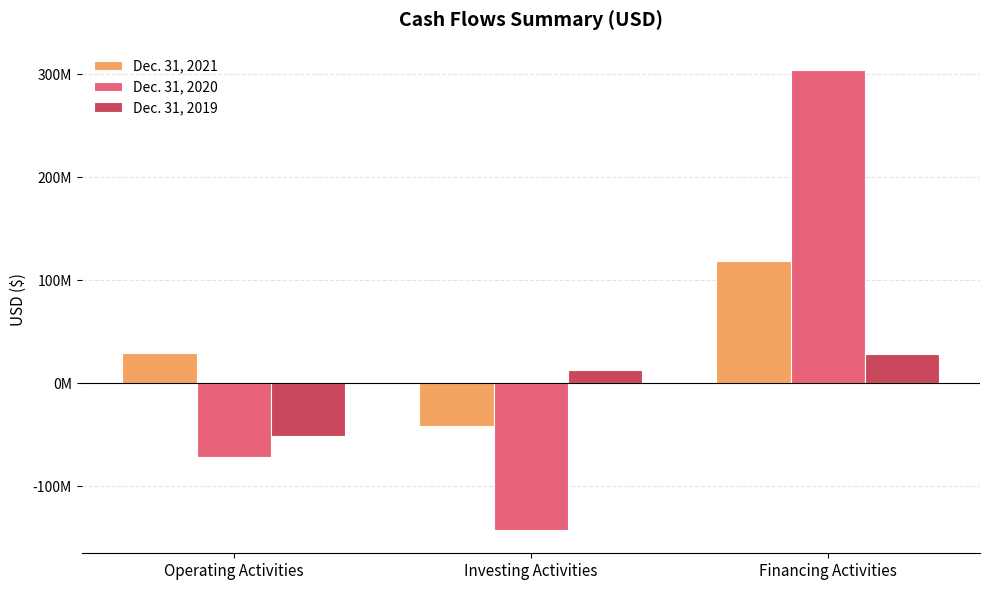

What is the approximate value of Dec. 31, 2019 at Financing Activities, to the nearest 10?

28570000